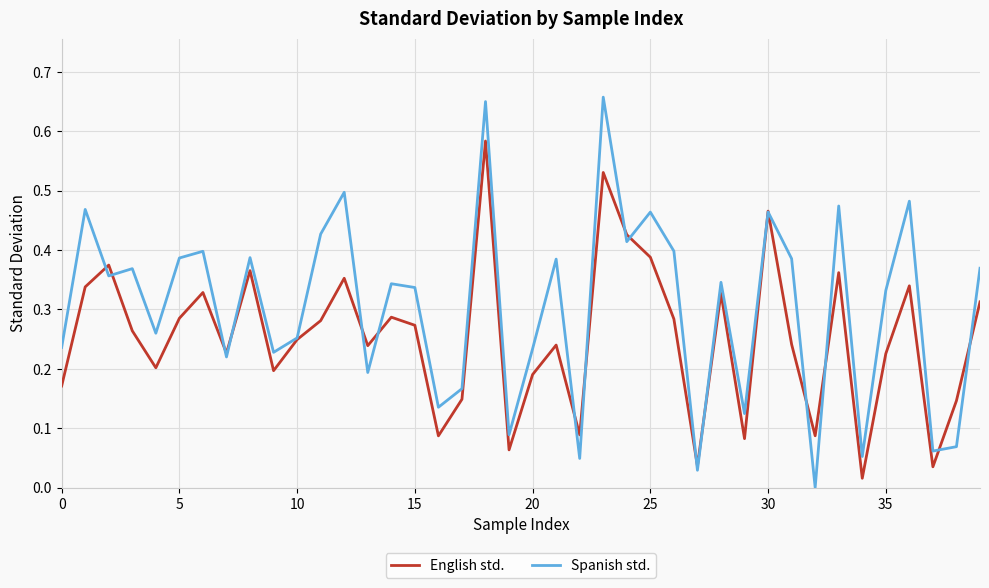

Which series has the largest total across all categories?

Spanish std.